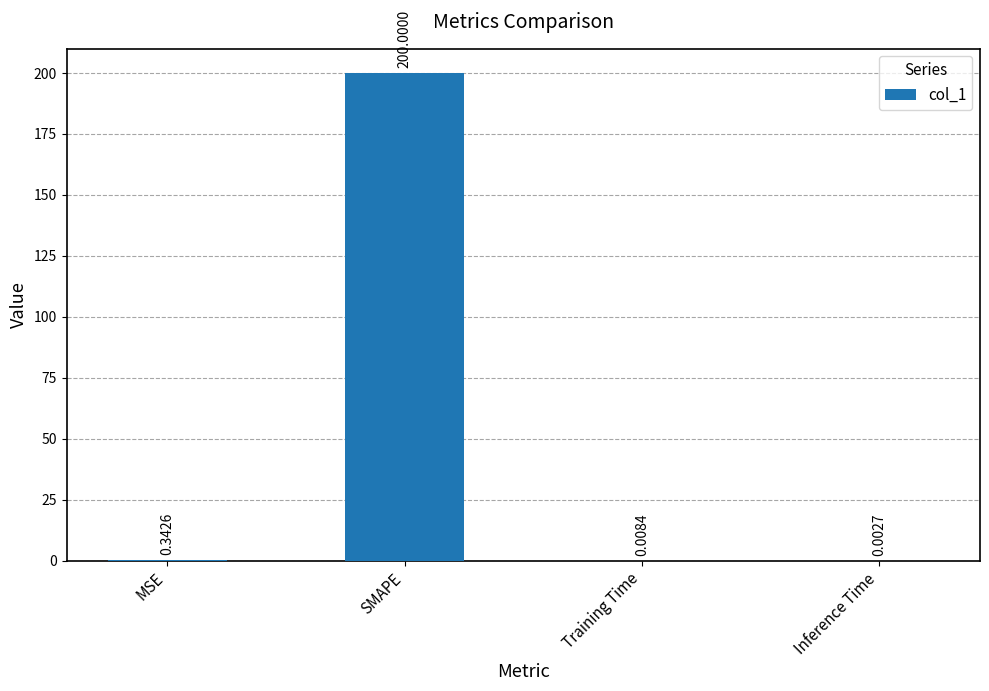

How many series are shown in this chart?

1